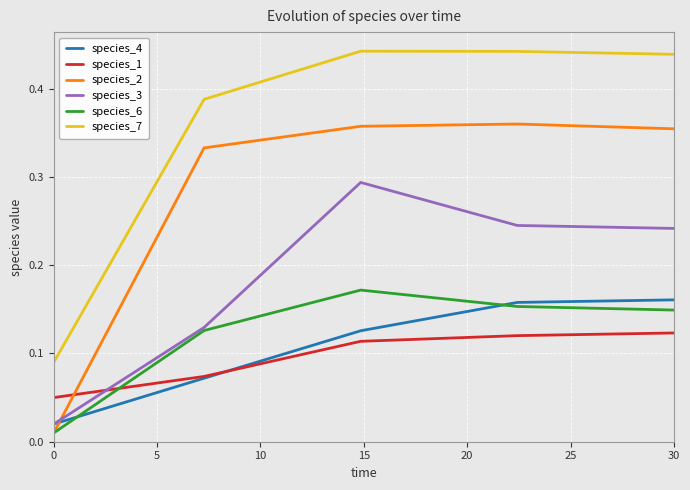

How many lines are shown in the chart?

6